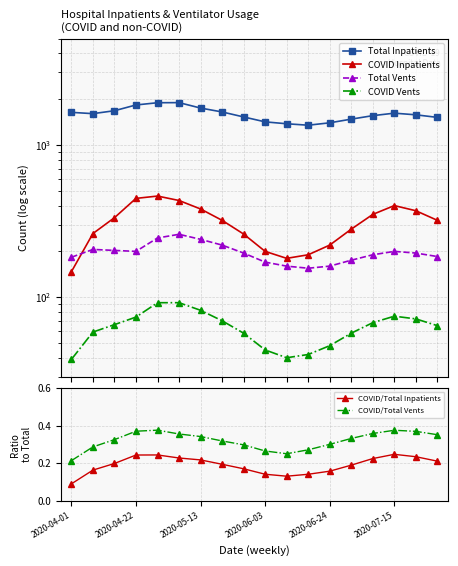

At which label does COVID/Total Vents reach its minimum?

2020-04-01